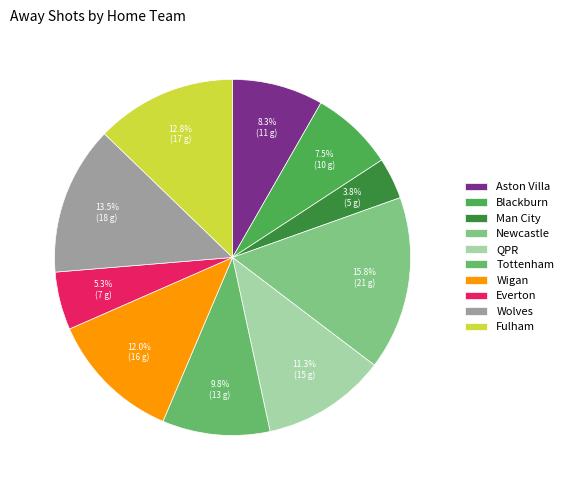

Between Blackburn and Aston Villa, which is larger?

Aston Villa